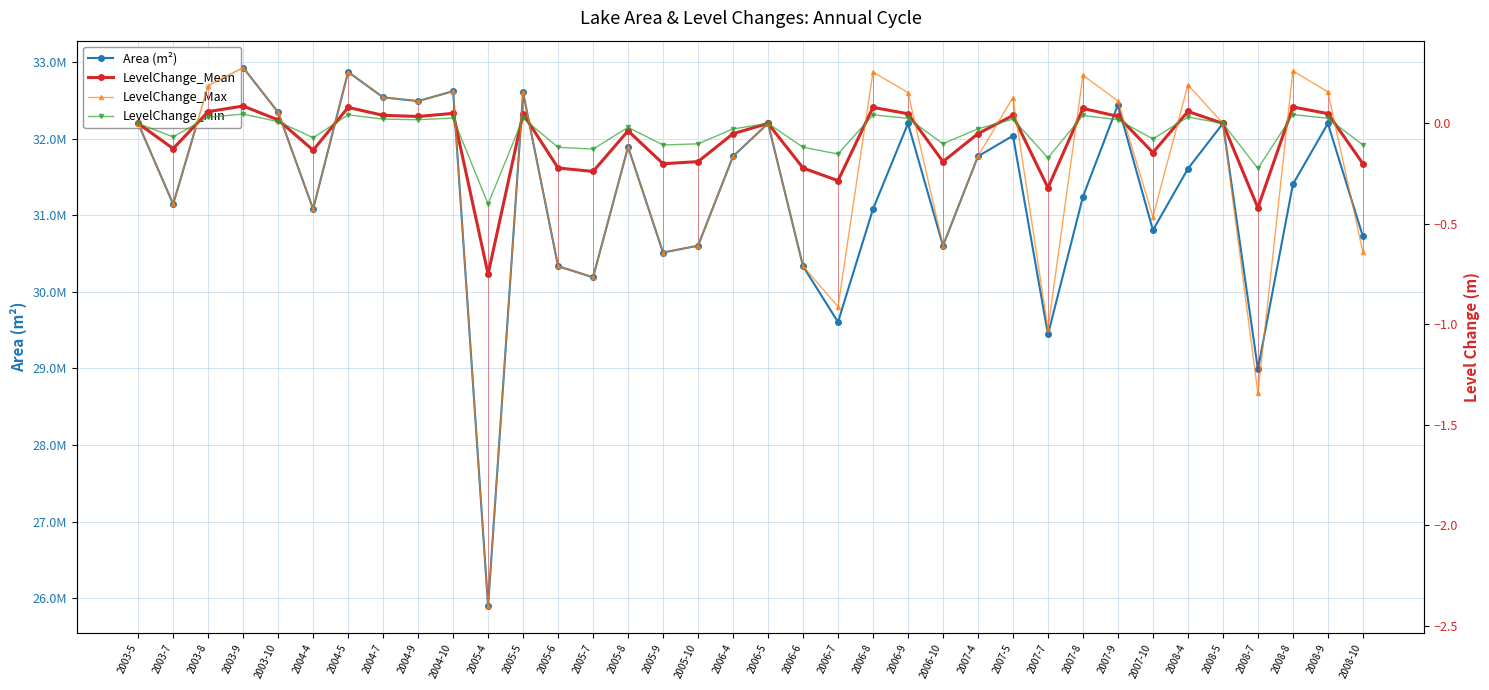

Where do LevelChange_Mean and LevelChange_Min first cross each other?

2003-7 and 2003-8